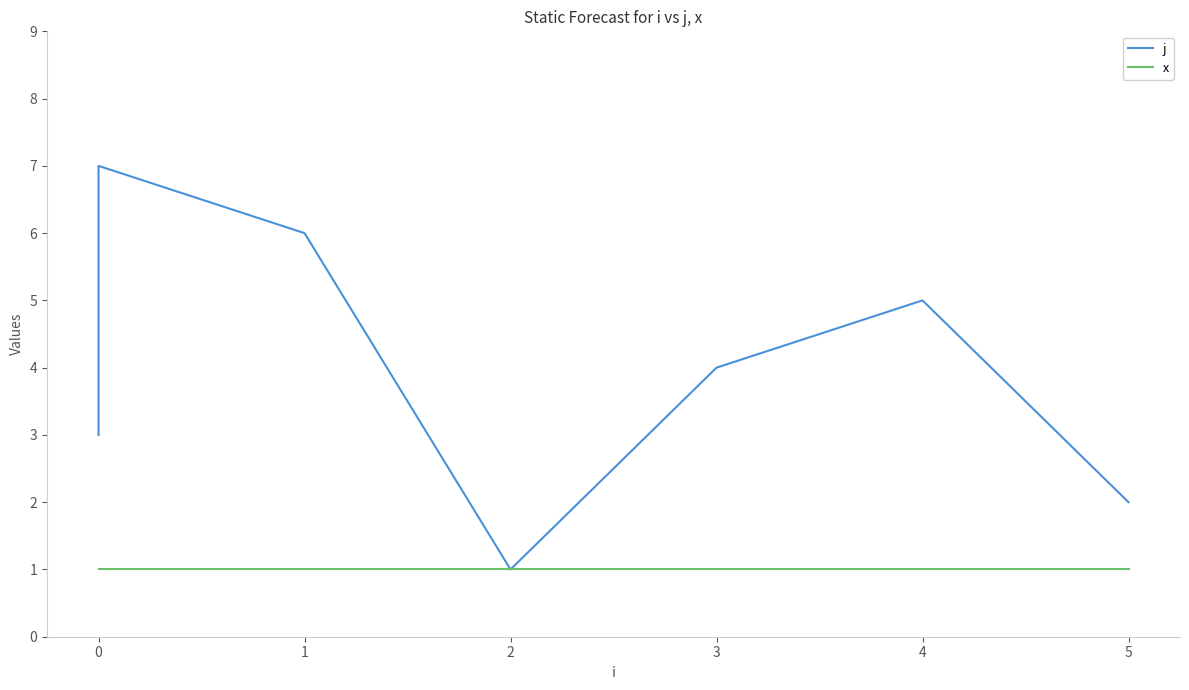

True or false: x and j intersect in this chart.

False